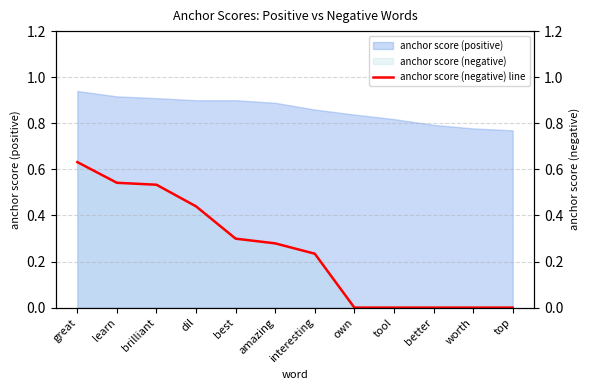

Reading left to right, transcribe all the data shown in this chart.

great=0.6	learn=0.5	brilliant=0.5	dil=0.4	best=0.3	amazing=0.3	interesting=0.2	own=0.0	tool=0.0	better=0.0	worth=0.0	top=0.0